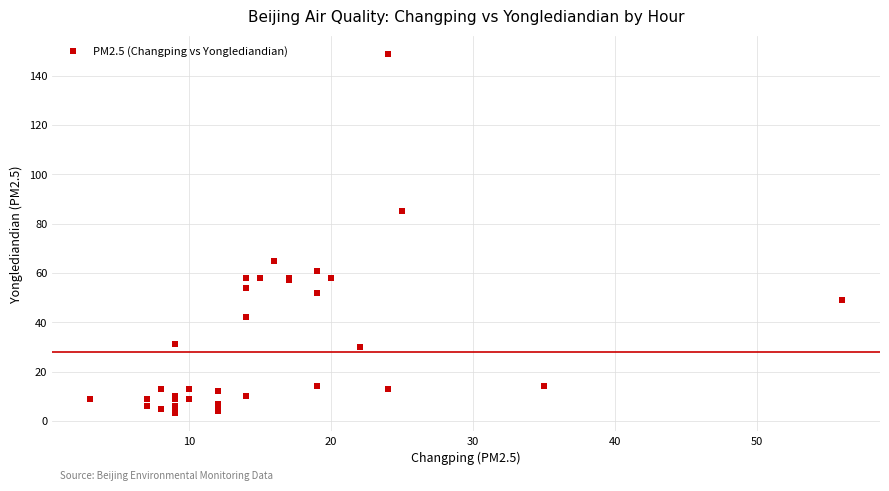

What Y value in the scatter plot is closest to 76?

85